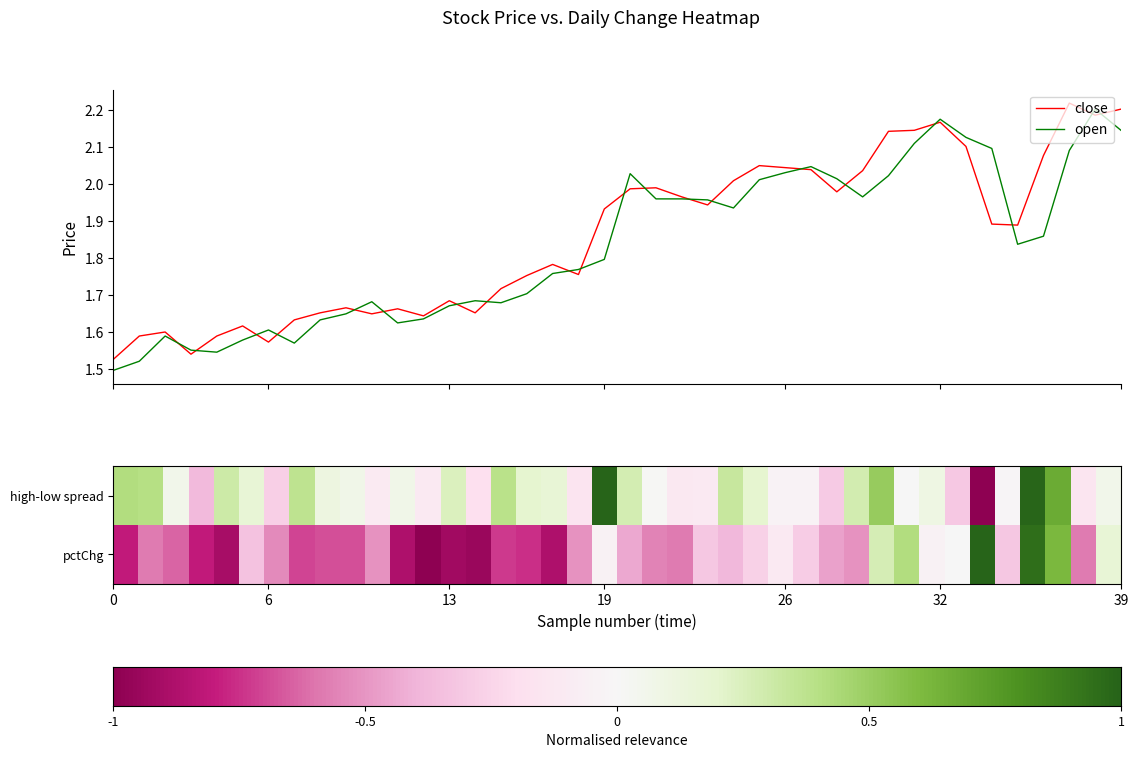

Which series has the largest total across all categories?

close